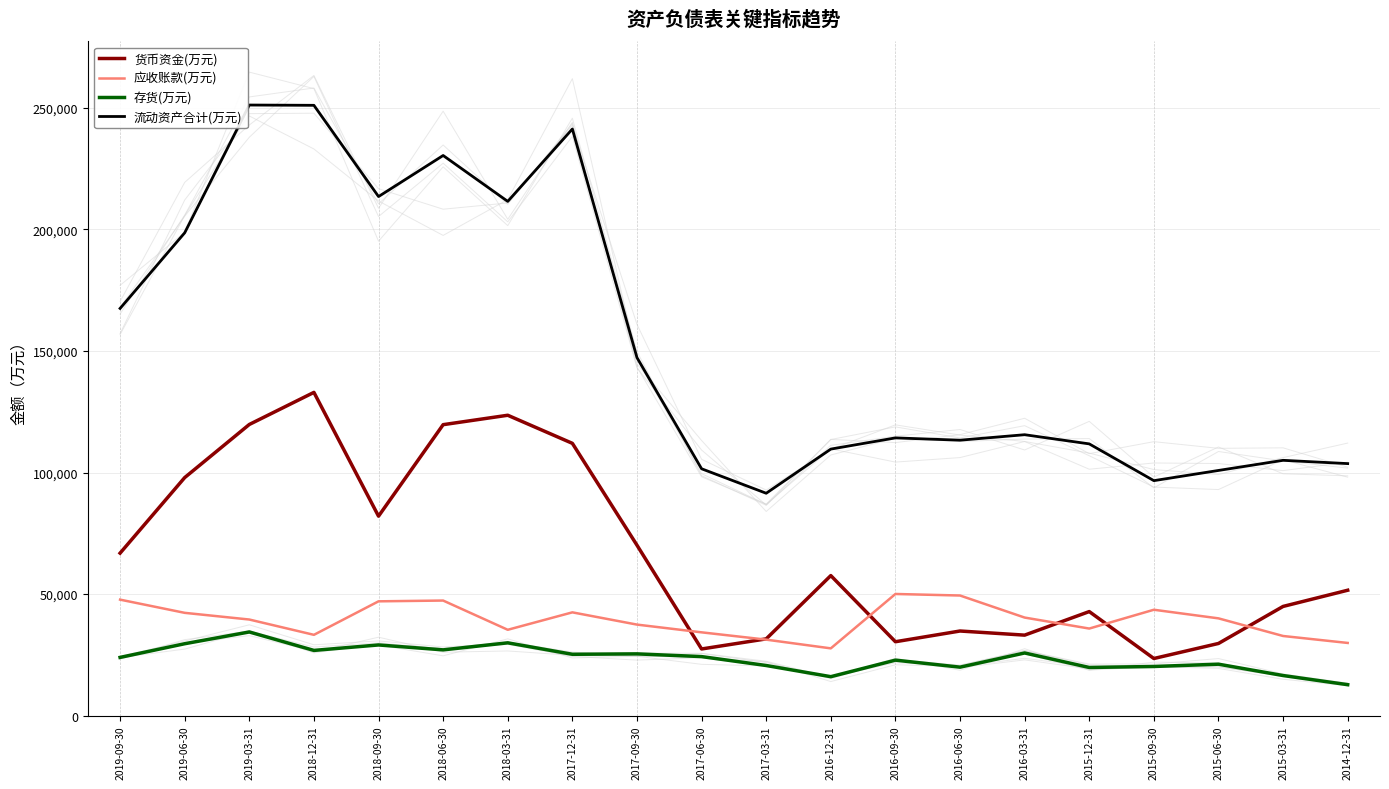

How many interior local peaks does the 应收账款(万元) series have?

4